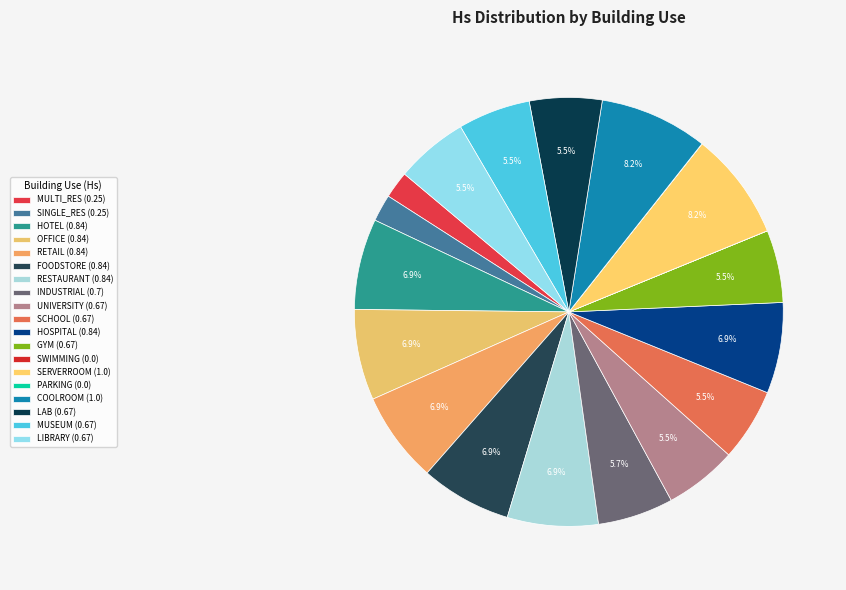

Count the number of slices in the pie.

19